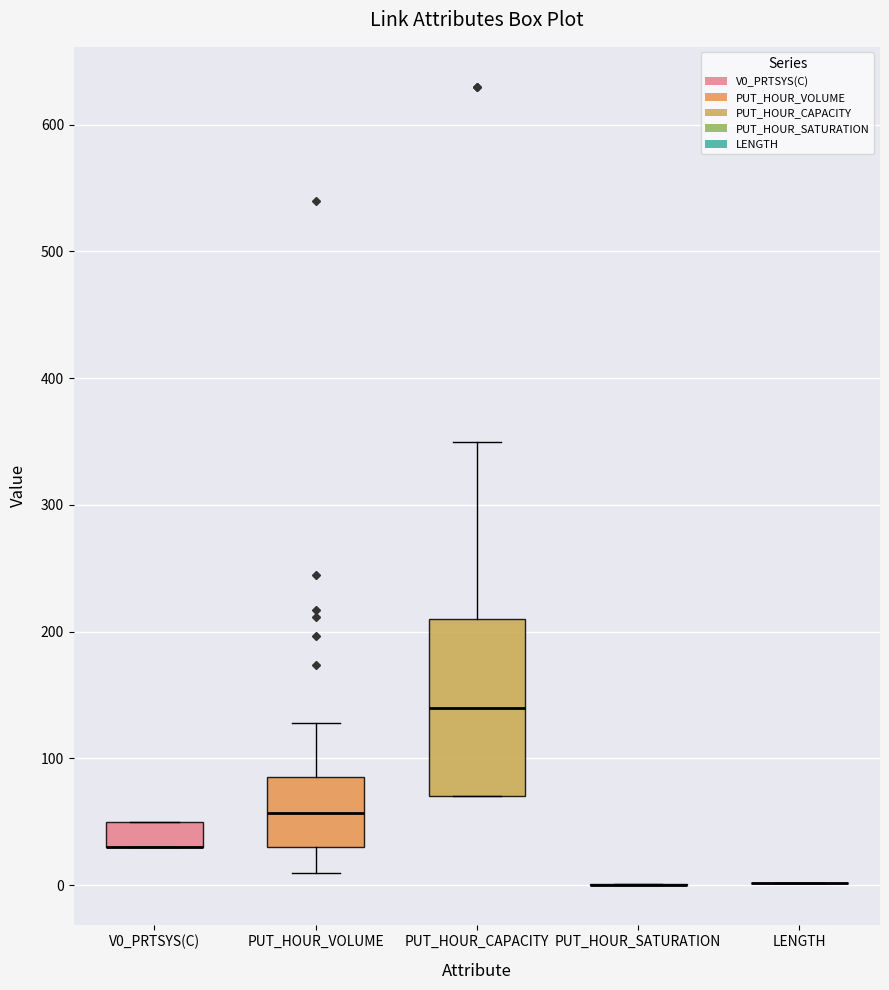

Reading left to right, read every box against the y-axis: the position of its median line, the range the box covers, and the ends of its whiskers. The values are not printed on the chart, so give them approximately, as read against the axis.

V0_PRTSYS(C): median 30 (drawn on the box's lower edge), box 30 to 50, whiskers 30 to 50
PUT_HOUR_VOLUME: median 60, box 30 to 90, whiskers 10 to 130
PUT_HOUR_CAPACITY: median 140, box 70 to 210, whiskers 70 to 350
PUT_HOUR_SATURATION: box collapsed to a line at 0, whiskers 0 to 0
LENGTH: box collapsed to a line at 0, whiskers 0 to 0